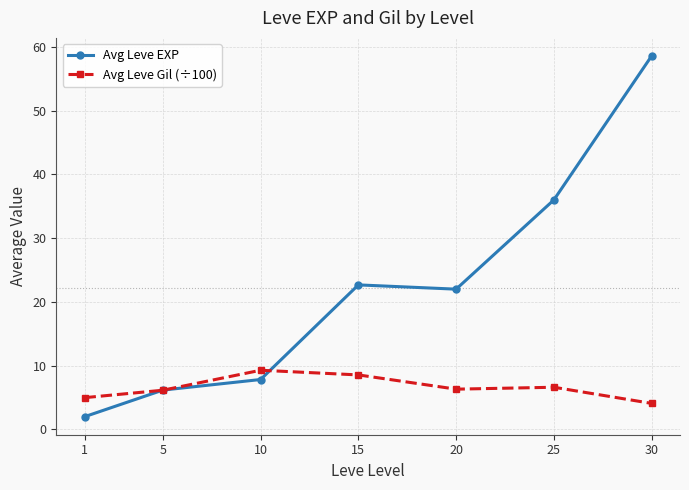

The value of Avg Leve Gil (÷100) at 15 is 8.6. True or false?

True